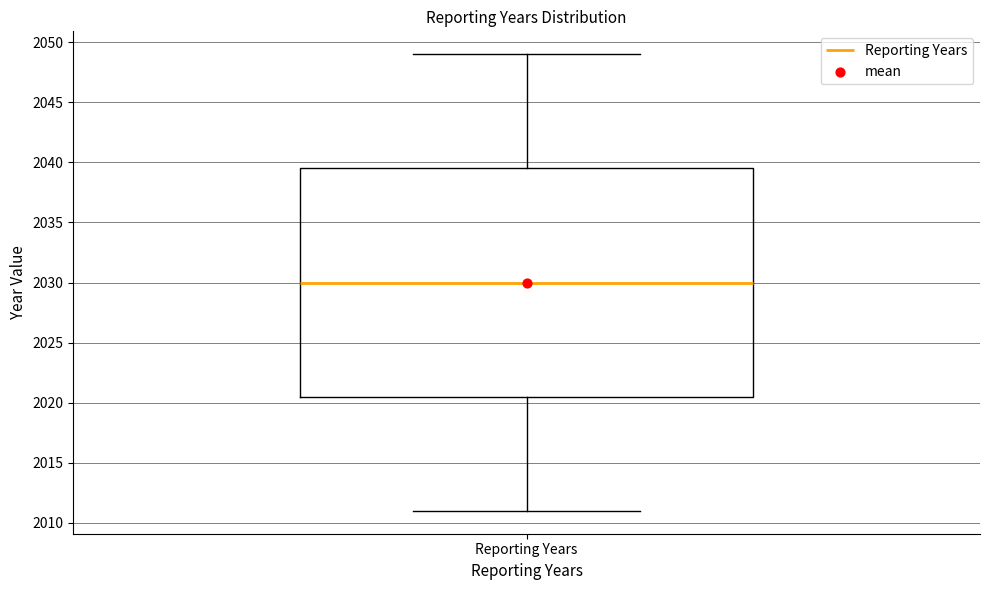

Read this box plot against the y-axis: the position of the median line, the range covered by the box, and the ends of both whiskers. The values are not printed on the chart, so give them approximately, as read against the axis.

median 2030.0, box 2020.5 to 2039.5, whiskers 2011.0 to 2049.0